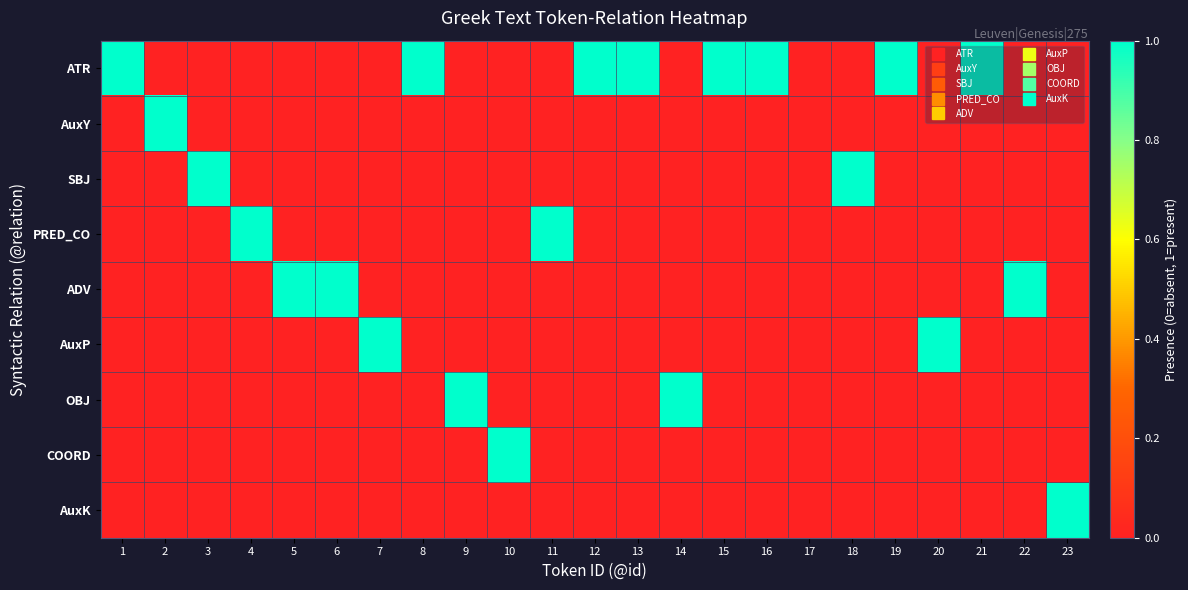

Reading right to left, what are all the values shown in this chart?

ATR: 23=0	22=0	21=1	20=0	19=1	18=0	17=0	16=1	15=1	14=0	13=1	12=1	11=0	10=0	9=0	8=1	7=0	6=0	5=0	4=0	3=0	2=0	1=1
AuxY: 23=0	22=0	21=0	20=0	19=0	18=0	17=0	16=0	15=0	14=0	13=0	12=0	11=0	10=0	9=0	8=0	7=0	6=0	5=0	4=0	3=0	2=1	1=0
SBJ: 23=0	22=0	21=0	20=0	19=0	18=1	17=0	16=0	15=0	14=0	13=0	12=0	11=0	10=0	9=0	8=0	7=0	6=0	5=0	4=0	3=1	2=0	1=0
PRED_CO: 23=0	22=0	21=0	20=0	19=0	18=0	17=0	16=0	15=0	14=0	13=0	12=0	11=1	10=0	9=0	8=0	7=0	6=0	5=0	4=1	3=0	2=0	1=0
ADV: 23=0	22=1	21=0	20=0	19=0	18=0	17=0	16=0	15=0	14=0	13=0	12=0	11=0	10=0	9=0	8=0	7=0	6=1	5=1	4=0	3=0	2=0	1=0
AuxP: 23=0	22=0	21=0	20=1	19=0	18=0	17=0	16=0	15=0	14=0	13=0	12=0	11=0	10=0	9=0	8=0	7=1	6=0	5=0	4=0	3=0	2=0	1=0
OBJ: 23=0	22=0	21=0	20=0	19=0	18=0	17=0	16=0	15=0	14=1	13=0	12=0	11=0	10=0	9=1	8=0	7=0	6=0	5=0	4=0	3=0	2=0	1=0
COORD: 23=0	22=0	21=0	20=0	19=0	18=0	17=0	16=0	15=0	14=0	13=0	12=0	11=0	10=1	9=0	8=0	7=0	6=0	5=0	4=0	3=0	2=0	1=0
AuxK: 23=1	22=0	21=0	20=0	19=0	18=0	17=0	16=0	15=0	14=0	13=0	12=0	11=0	10=0	9=0	8=0	7=0	6=0	5=0	4=0	3=0	2=0	1=0